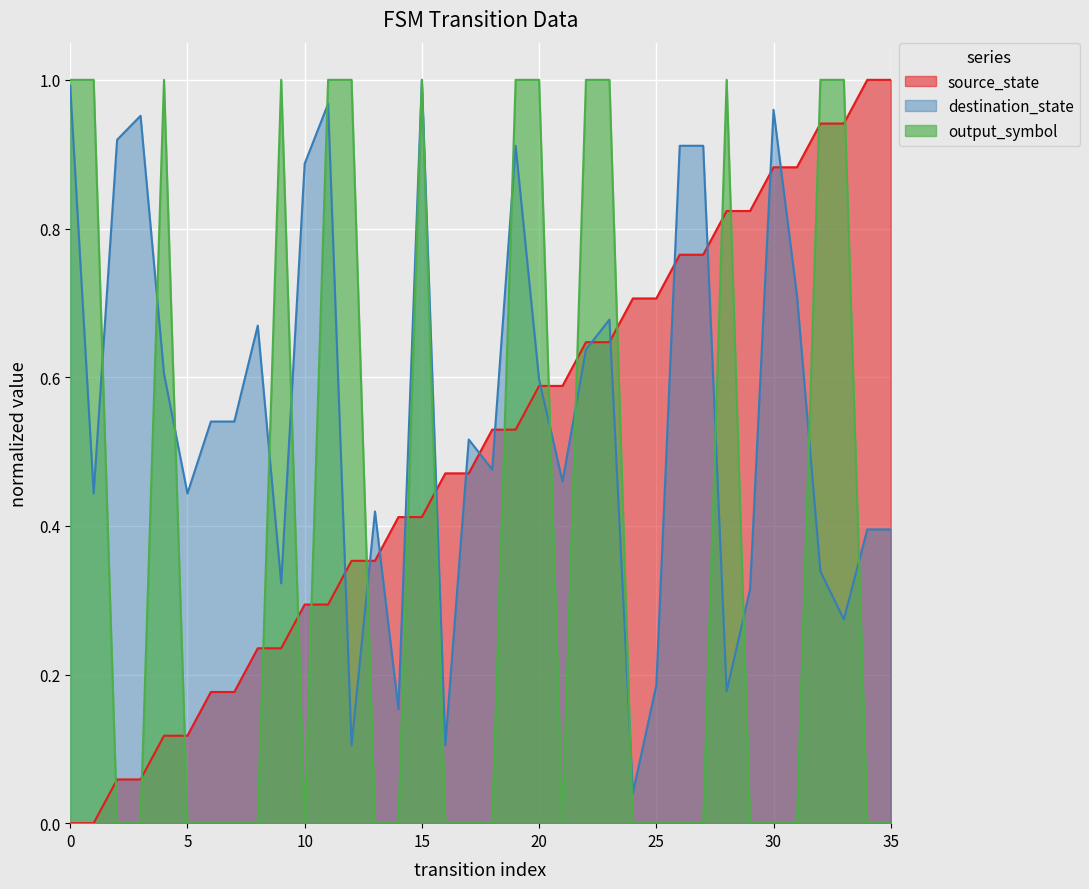

Is the value of output_symbol at 30 greater than the value of destination_state at 22?

No